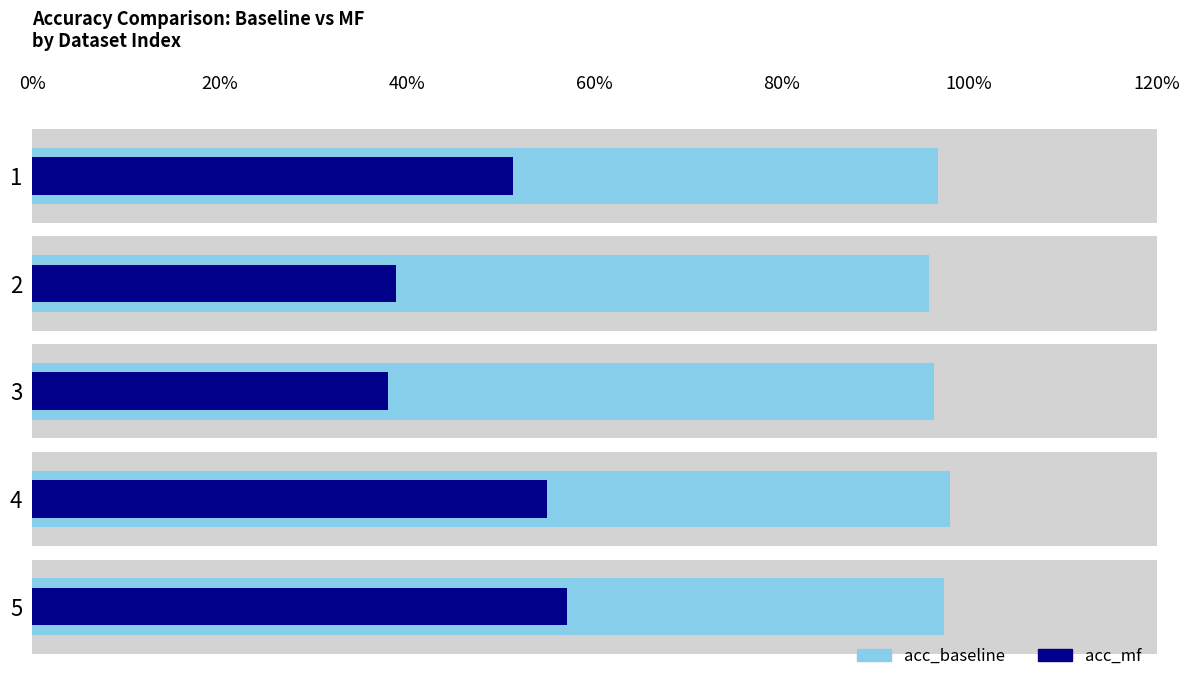

What is the value of the acc_mf bar at the 4th from the left?

0.5